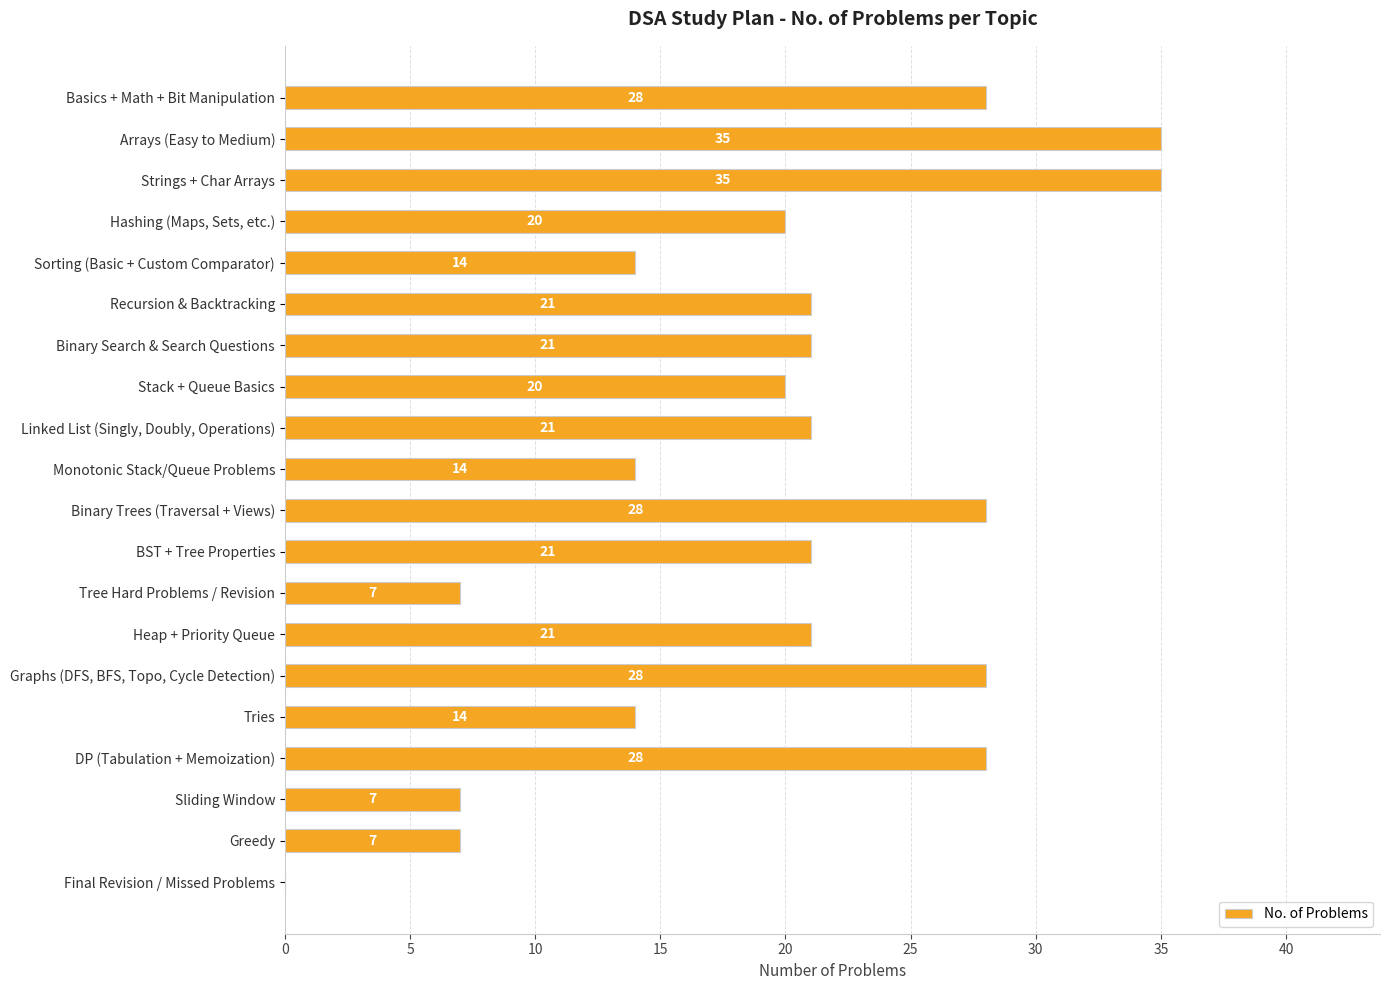

How many values are between 14 and 28?

14